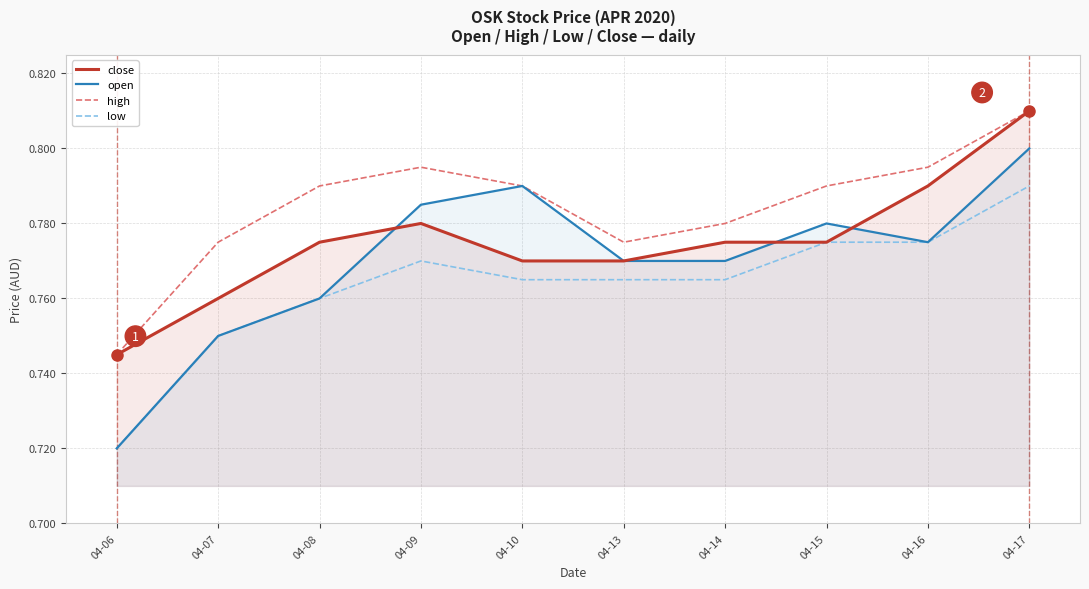

Which label corresponds to the largest value in the chart?

04-17